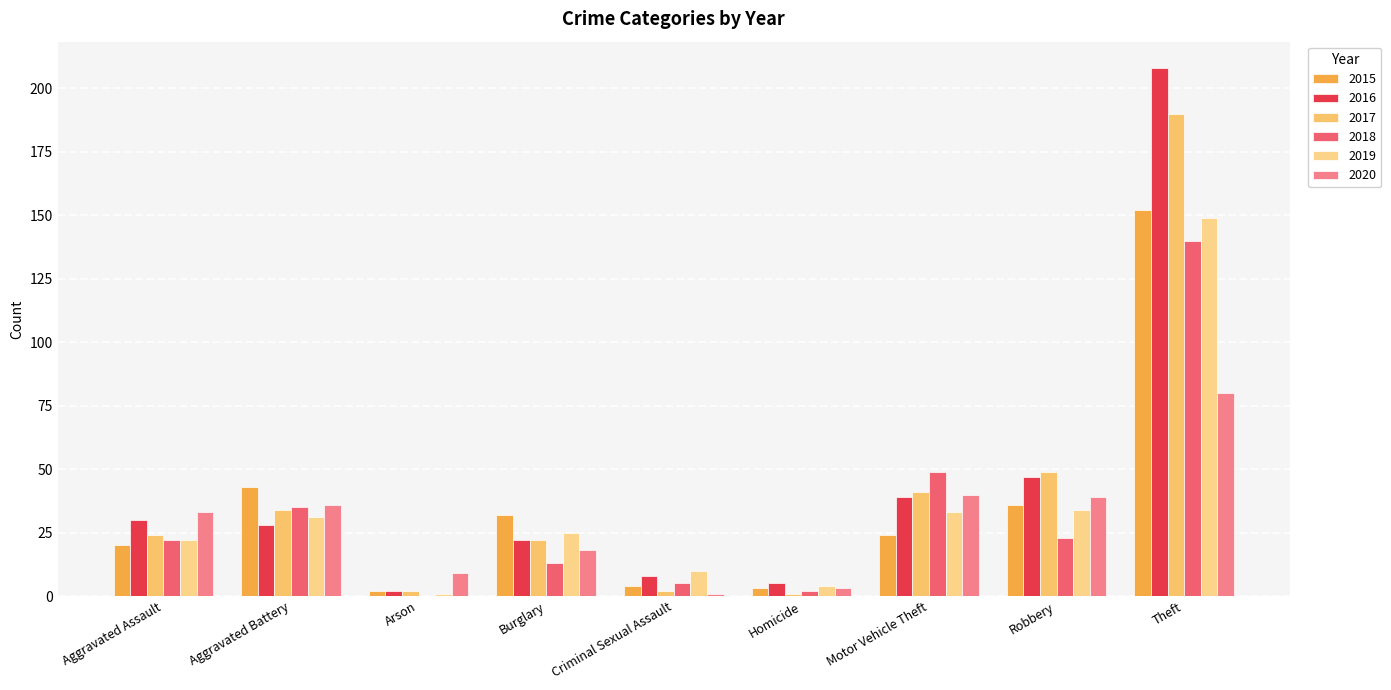

Are the bars grouped side by side (vs. stacked)?

Yes